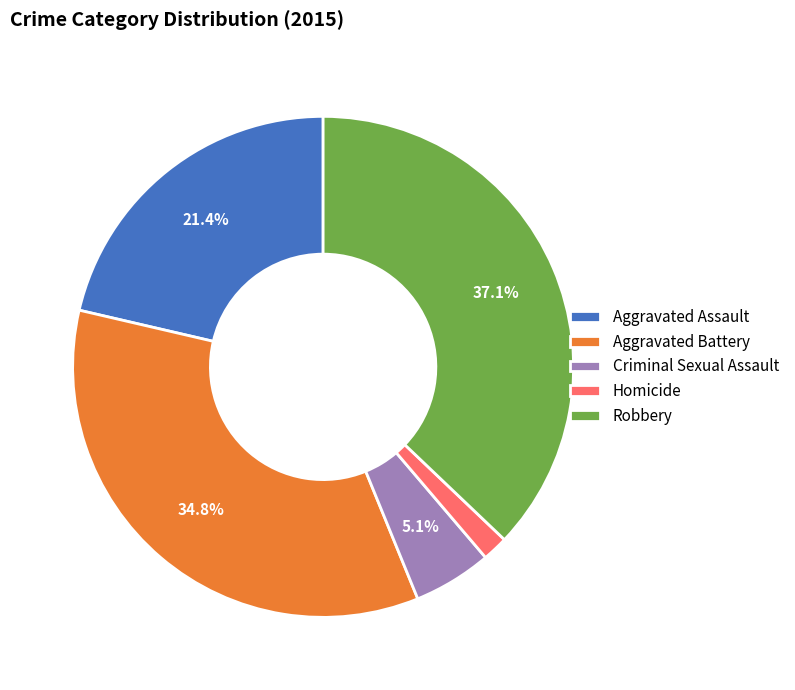

The Aggravated Battery slice represents 46% of the pie. True or false?

False